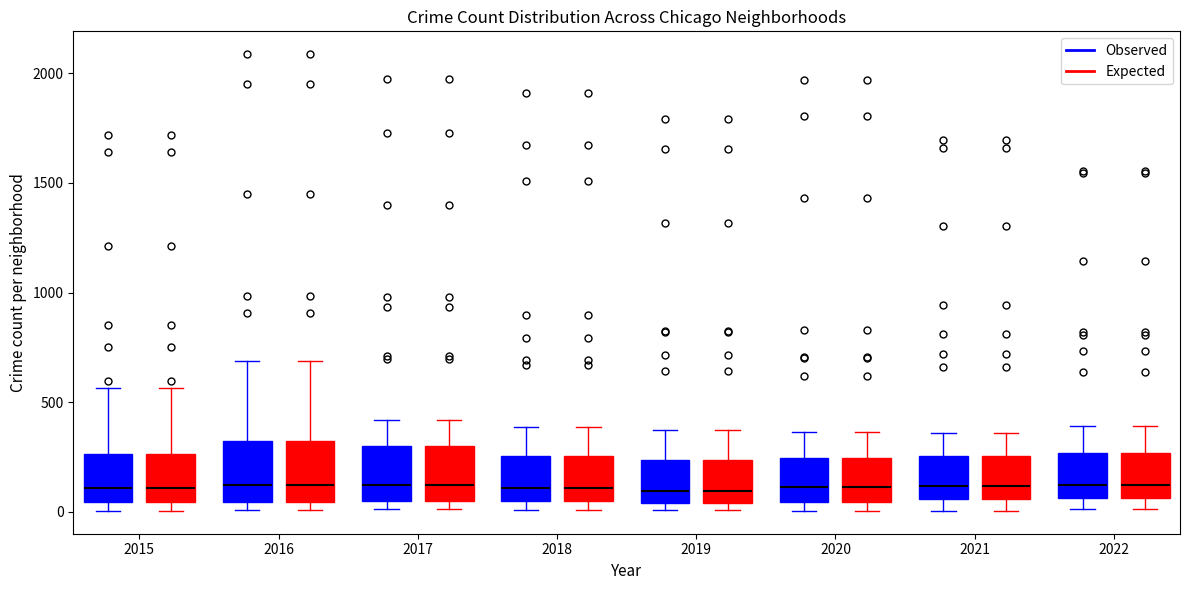

Reading left to right, read every box against the y-axis: the position of its median line, the range the box covers, and the ends of its whiskers. The values are not printed on the chart, so give them approximately, as read against the axis.

2015 (Observed): median 100, box 50 to 250, whiskers 0 to 550
2015 (Expected): median 100, box 50 to 250, whiskers 0 to 550
2016 (Observed): median 150, box 50 to 300, whiskers 0 to 700
2016 (Expected): median 150, box 50 to 300, whiskers 0 to 700
2017 (Observed): median 100, box 50 to 300, whiskers 0 to 400
2017 (Expected): median 100, box 50 to 300, whiskers 0 to 400
2018 (Observed): median 100, box 50 to 250, whiskers 0 to 400
2018 (Expected): median 100, box 50 to 250, whiskers 0 to 400
2019 (Observed): median 100, box 50 to 250, whiskers 0 to 400
2019 (Expected): median 100, box 50 to 250, whiskers 0 to 400
2020 (Observed): median 100, box 50 to 250, whiskers 0 to 350
2020 (Expected): median 100, box 50 to 250, whiskers 0 to 350
2021 (Observed): median 100, box 50 to 250, whiskers 0 to 350
2021 (Expected): median 100, box 50 to 250, whiskers 0 to 350
2022 (Observed): median 150, box 50 to 250, whiskers 0 to 400
2022 (Expected): median 150, box 50 to 250, whiskers 0 to 400